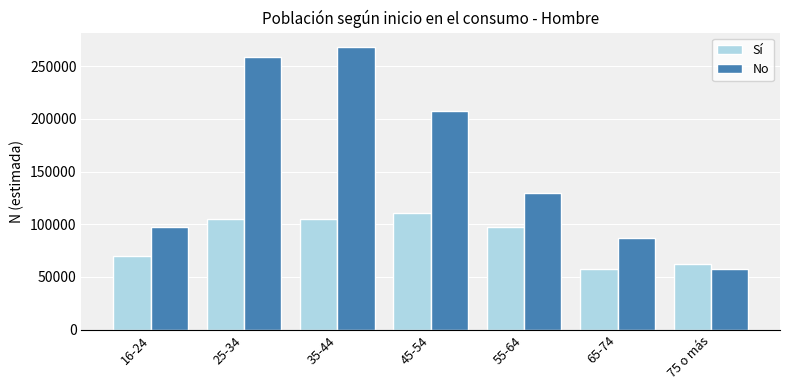

Rank the series at 35-44 from lowest to highest value.

Sí, No